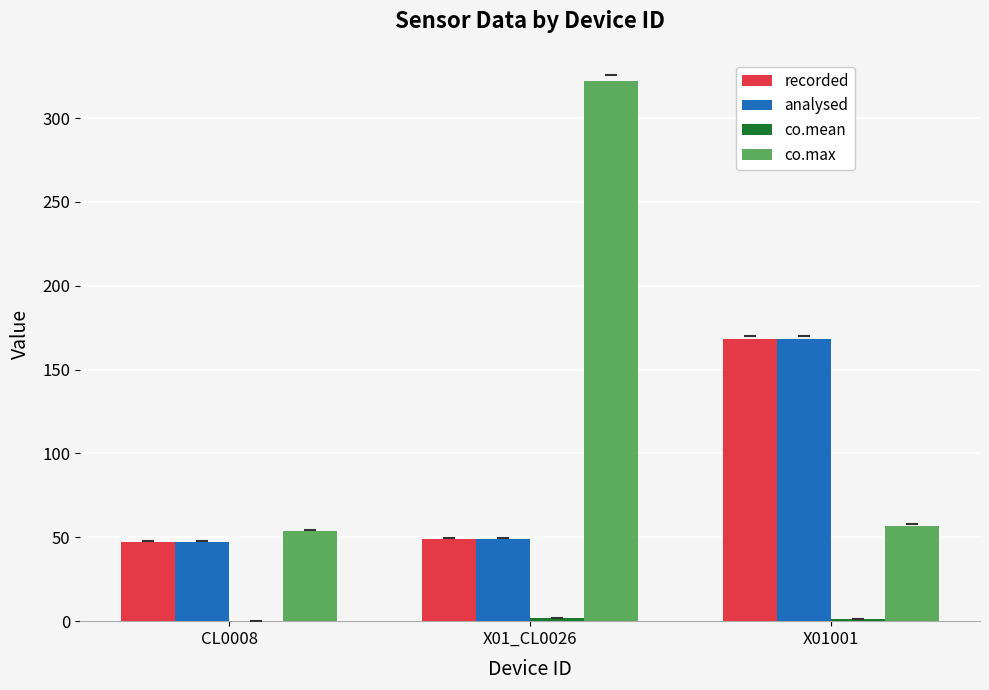

Which series changed the most between CL0008 and X01_CL0026?

co.max